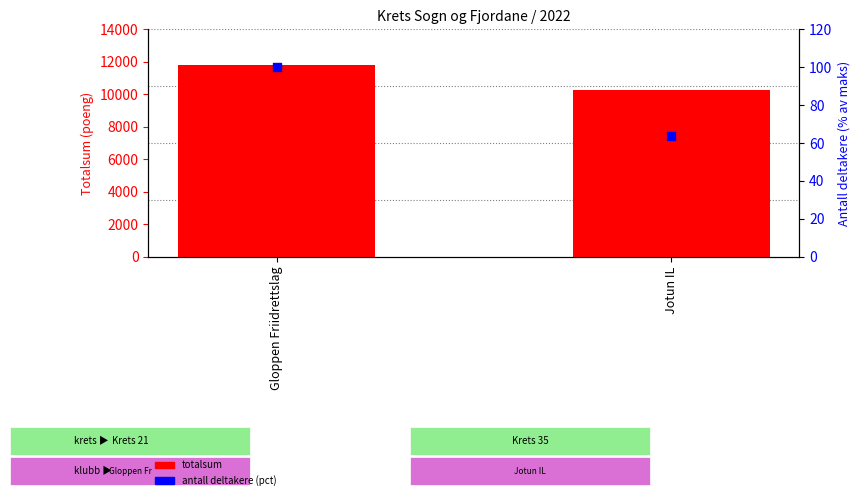

At which category is the sum across all series the highest?

Gloppen Friidrettslag